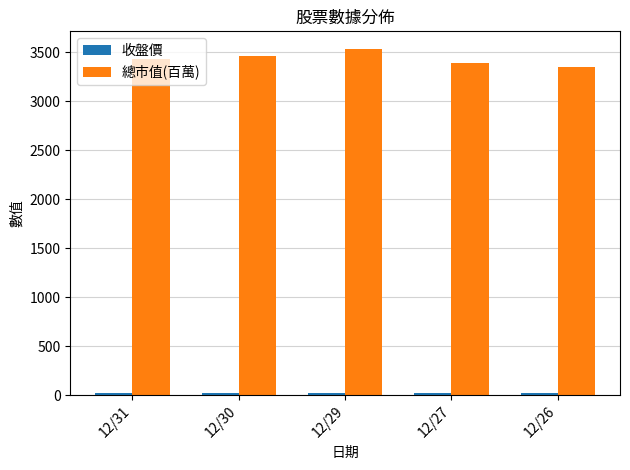

At which category is the sum across all series the highest?

12/29